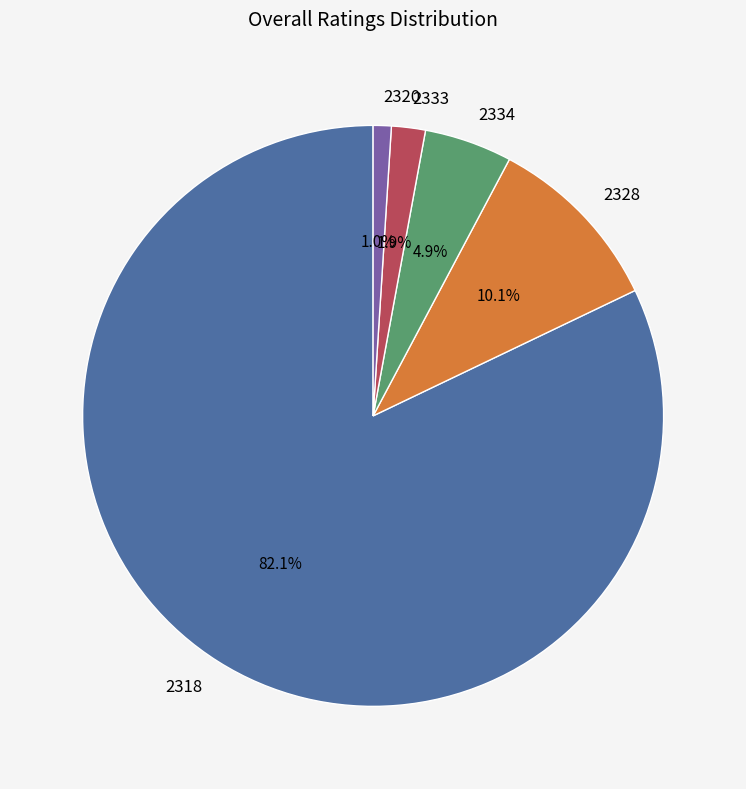

Rank the categories by value from highest to lowest.

2318, 2328, 2334, 2333, 2320